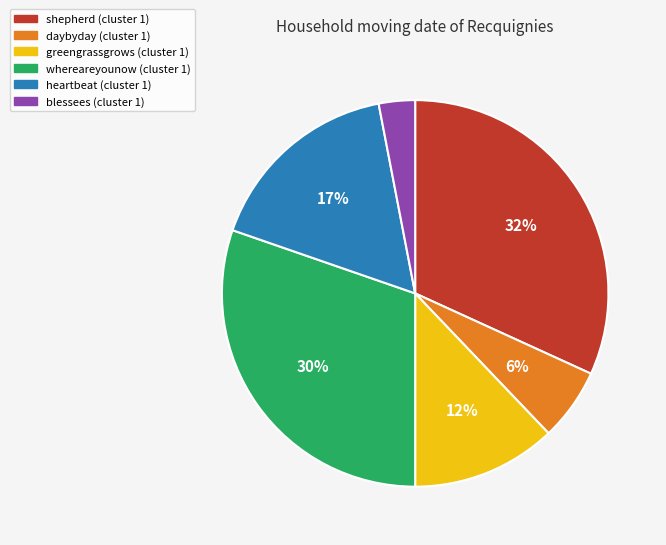

Rank the categories by value from highest to lowest.

shepherd, whereareyounow, heartbeat, greengrassgrows, daybyday, blessees